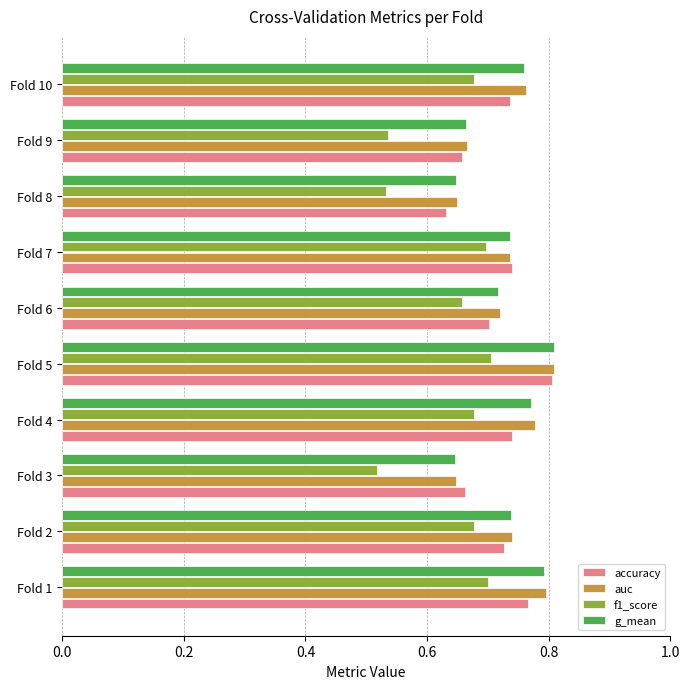

What is the sum of the accuracy values at Fold 9 and Fold 3?

1.3